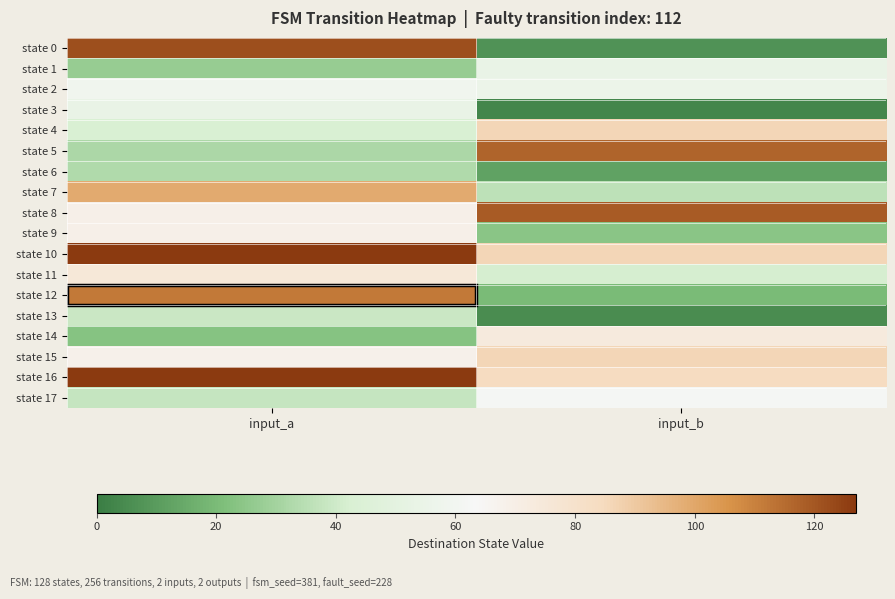

Which series changed the most between input_a and input_b?

state 0